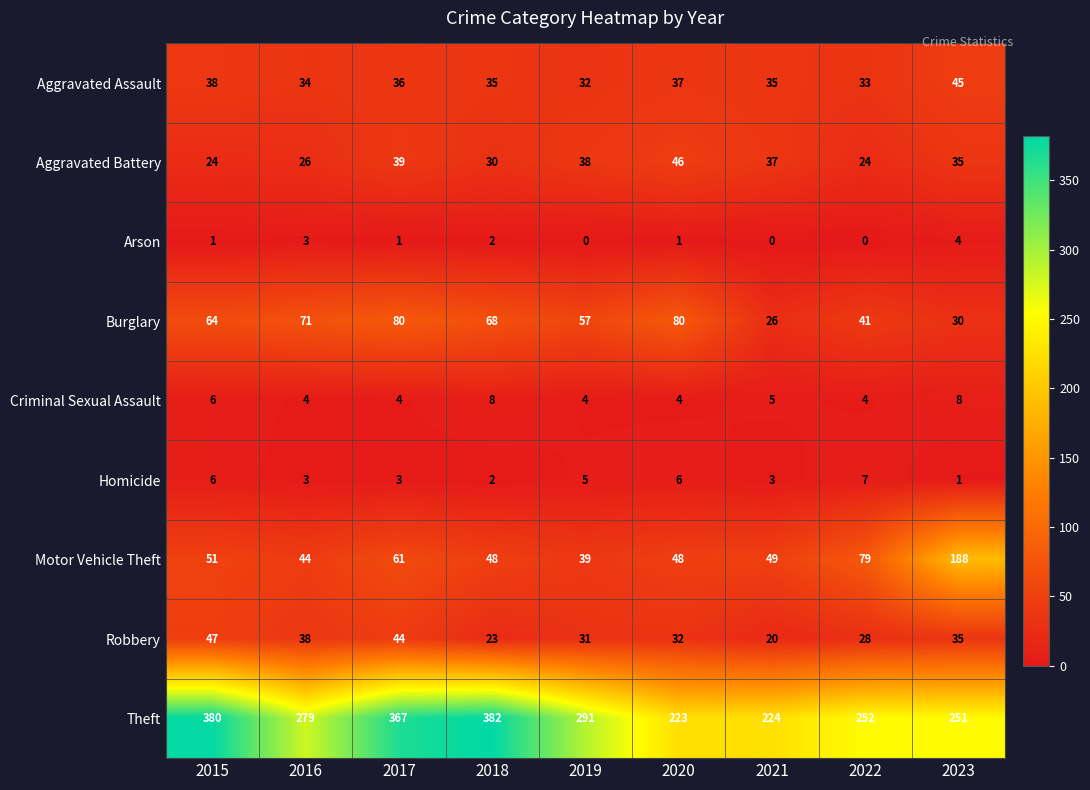

What is the sum of all Homicide values?

36